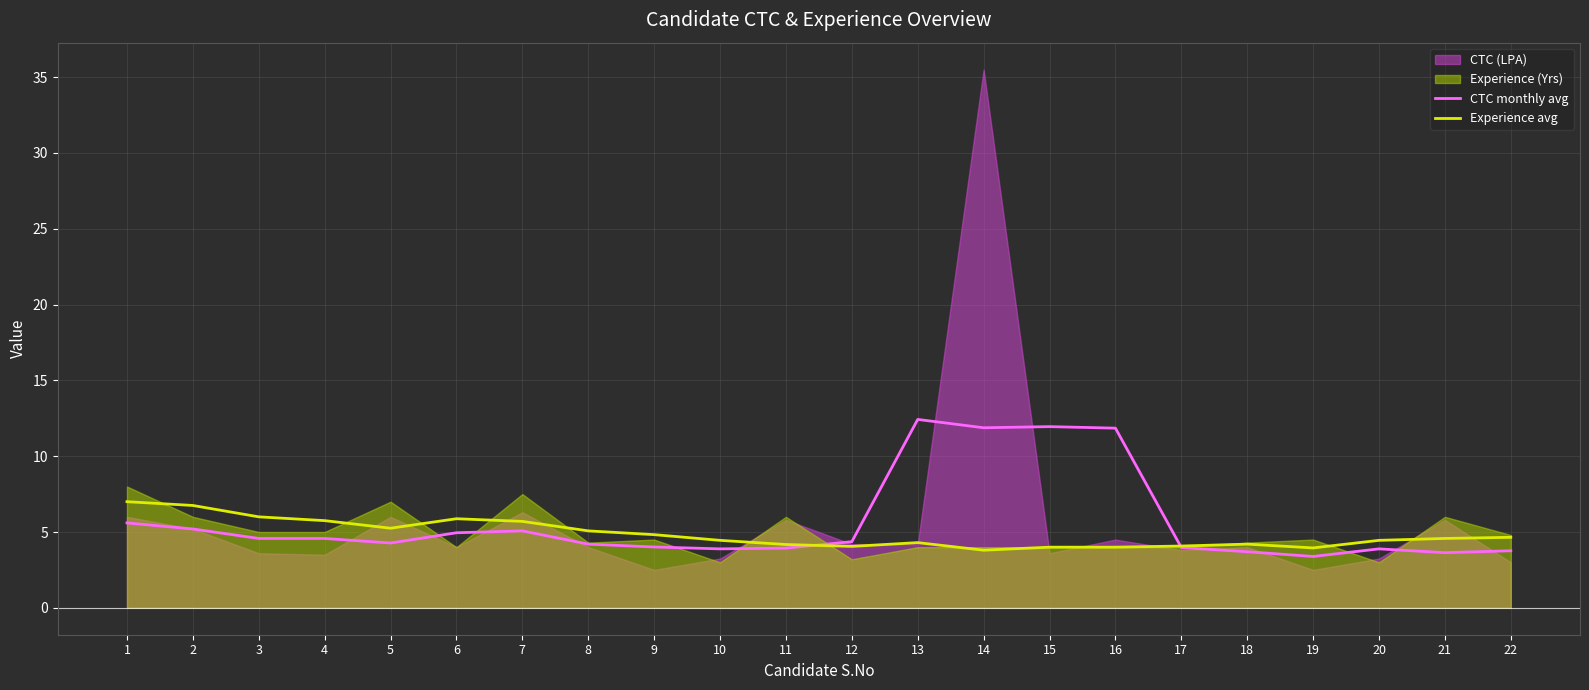

True or false: CTC monthly avg has a value of 5.1 at 7.

True